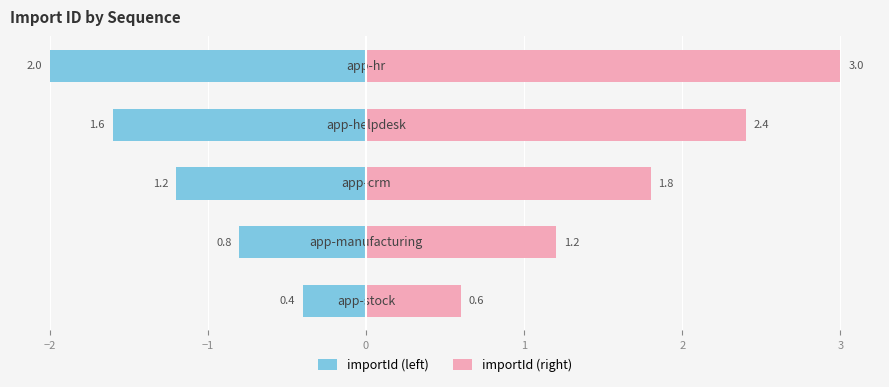

Which series changed the most between −2 and 1?

importId (right)